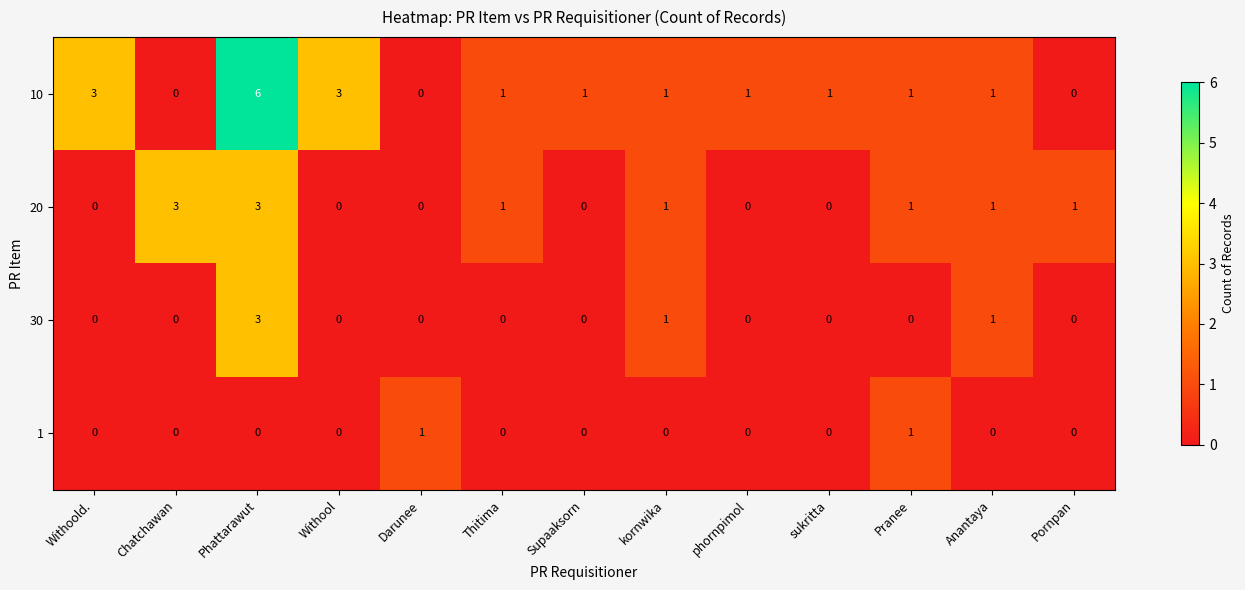

Rank the series by their average value, from lowest to highest.

1, 30, 20, 10